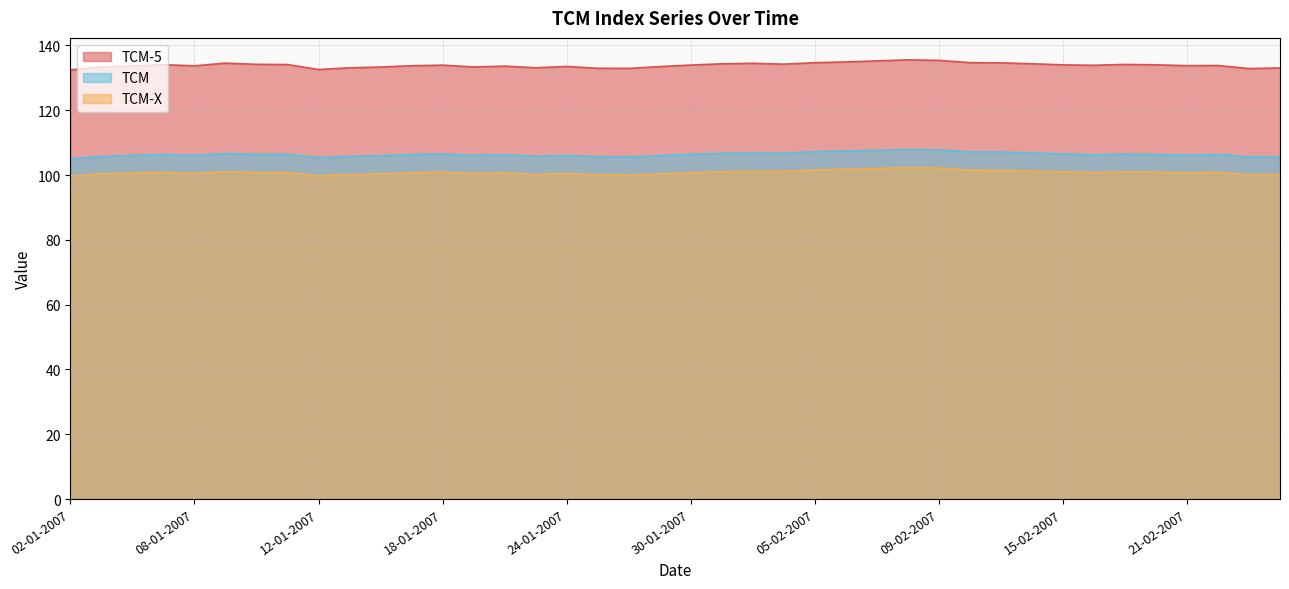

Is the value of TCM at 18-01-2007 greater than the value of TCM-X at 07-02-2007?

Yes